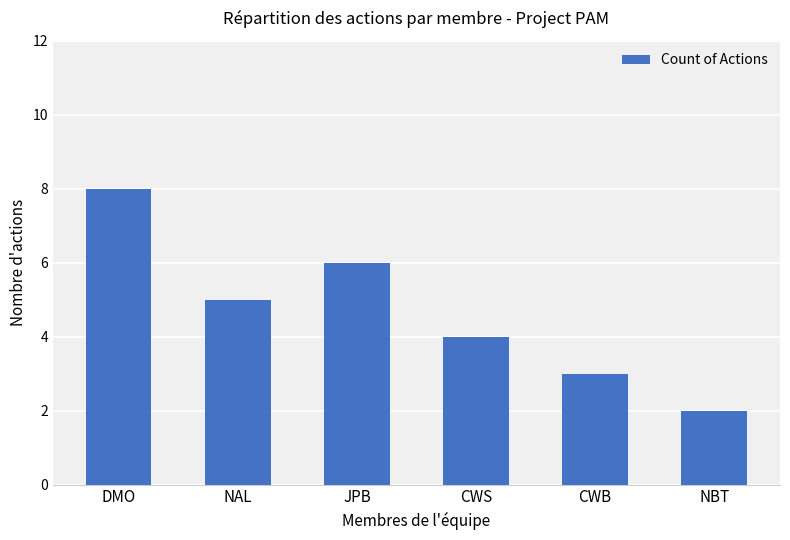

Reading left to right, list all the values displayed in this chart.

8	5	6	4	3	2